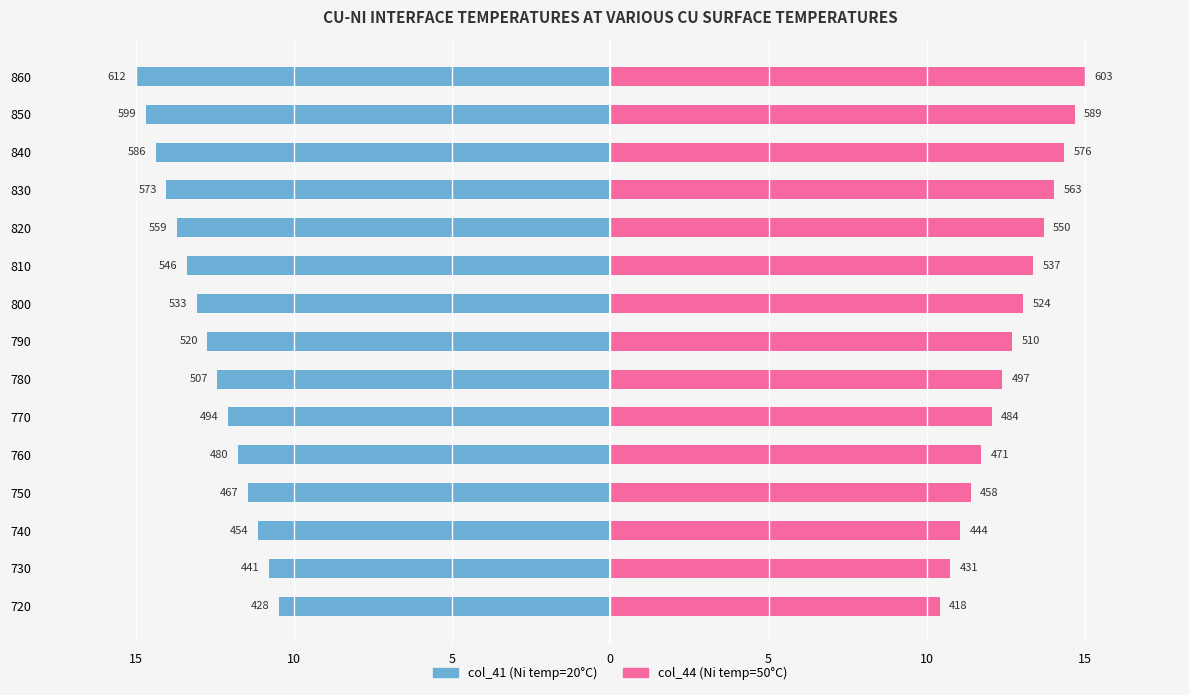

What is the sum of all col_41 values?

-191.1